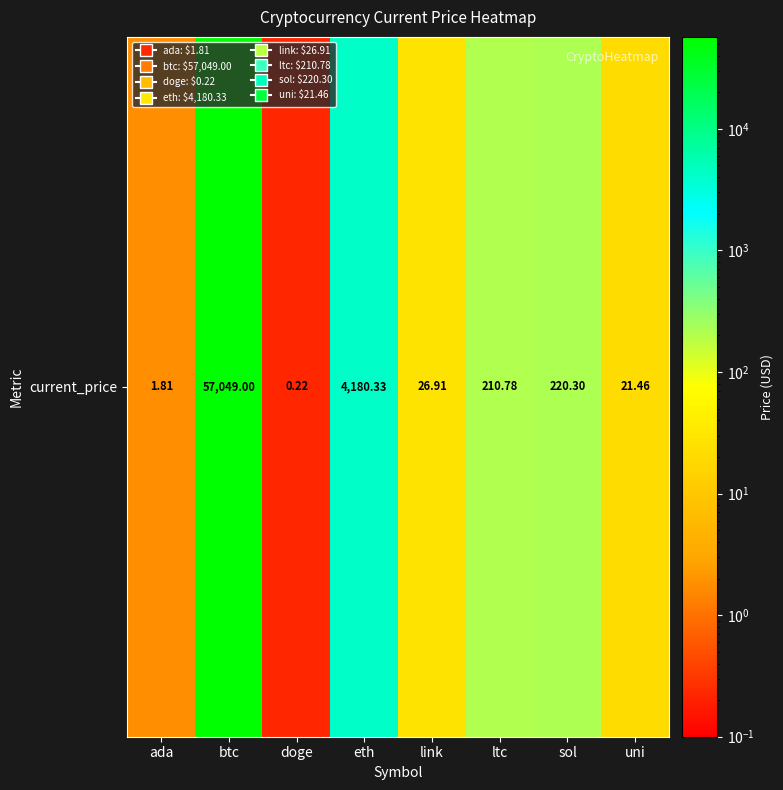

What is the sum of the values at ada and doge?

2.0